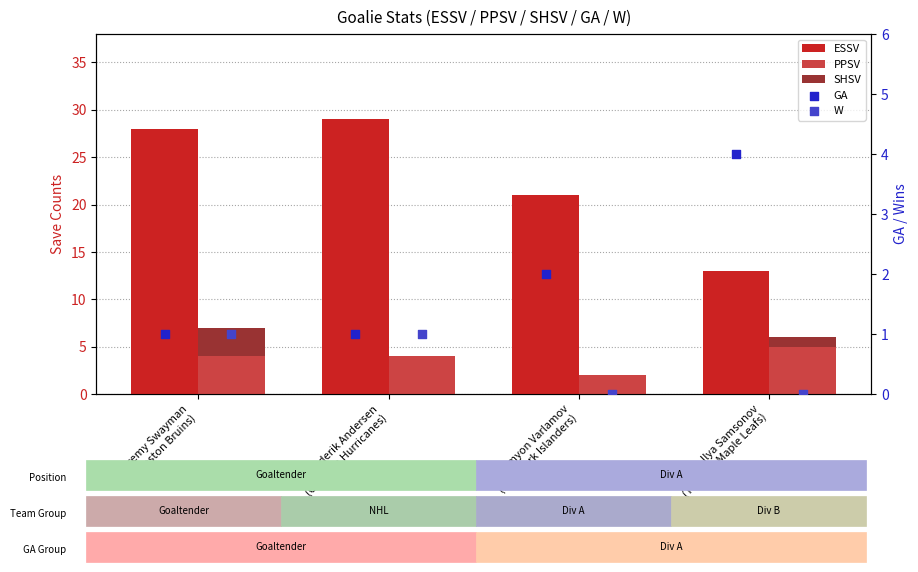

At how many categories does at least one series exceed 3?

4